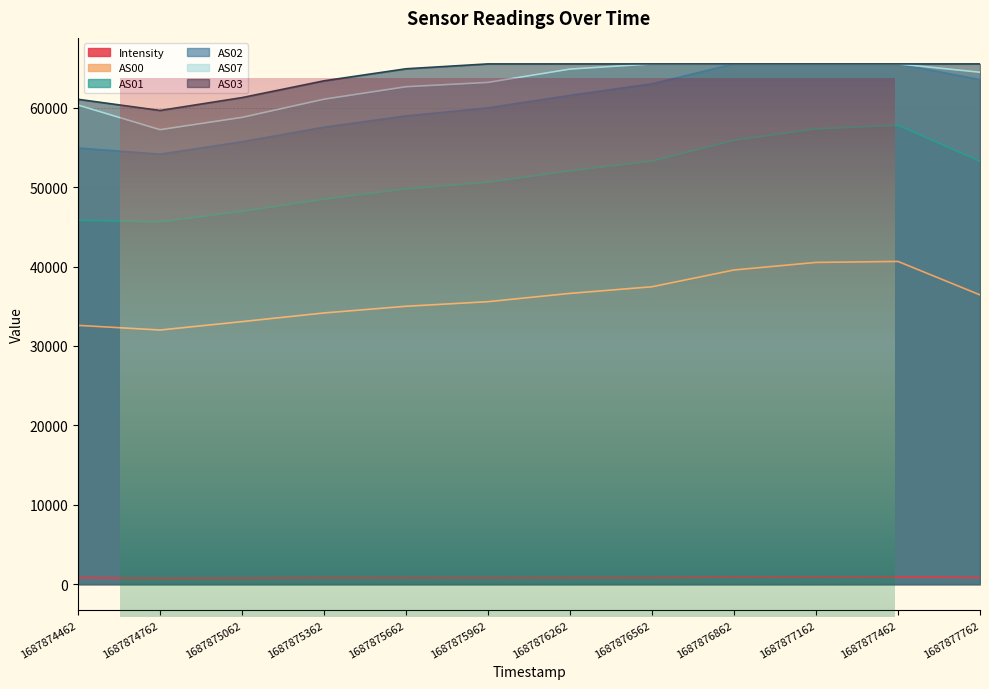

At how many categories does at least one series exceed 42730?

12